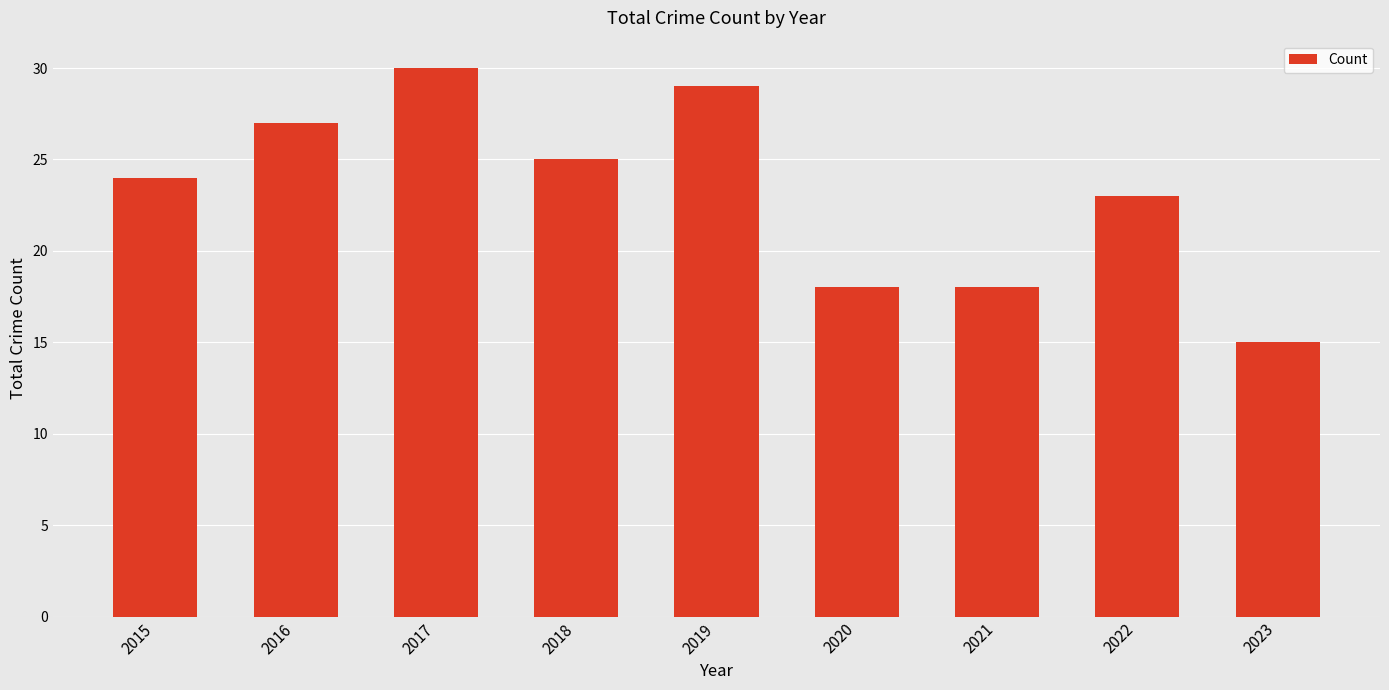

At which category does the chart reach its minimum across all series?

2023